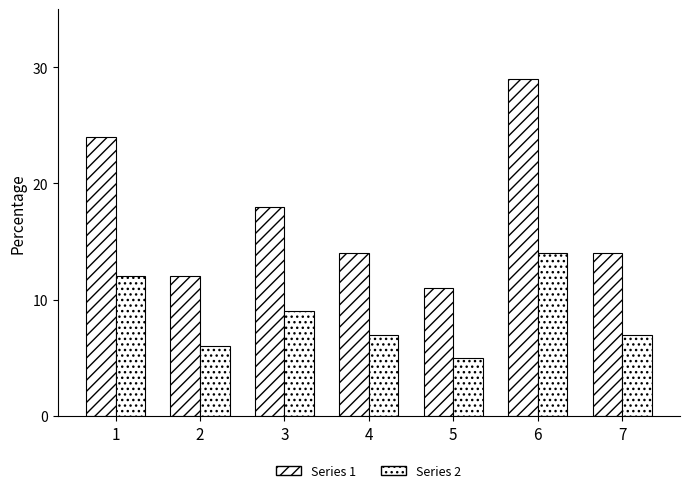

How many bars are there in each group?

2